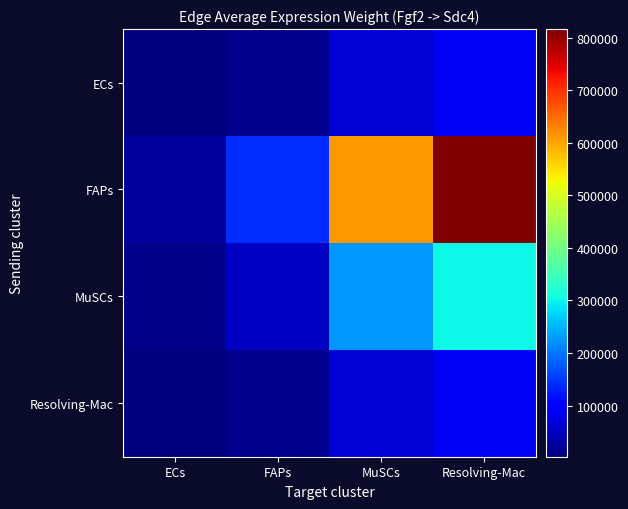

At which category is the sum across all series the highest?

Resolving-Mac